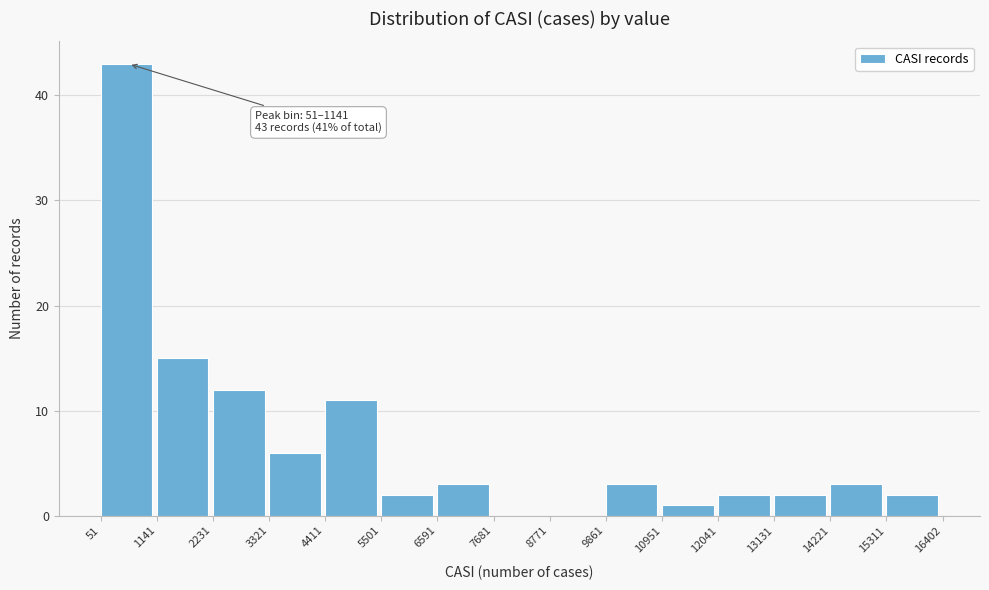

Which range on the x-axis has the tallest bar?

51 to 1141